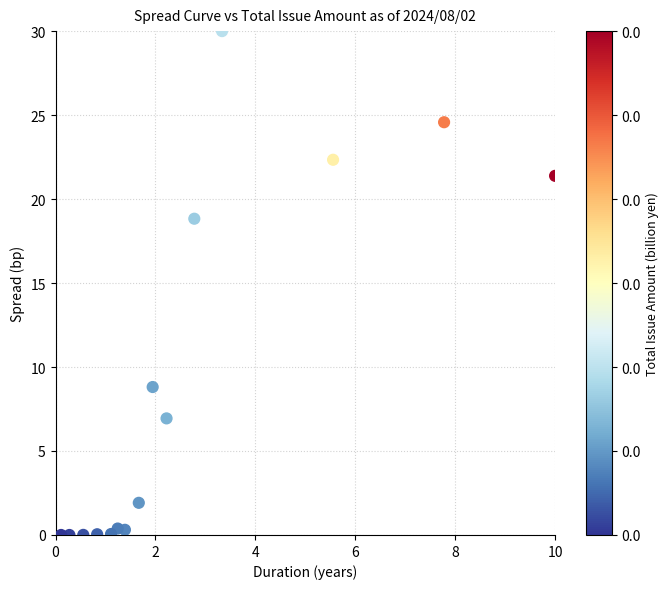

What is the range of X values (max minus min)?

9.9